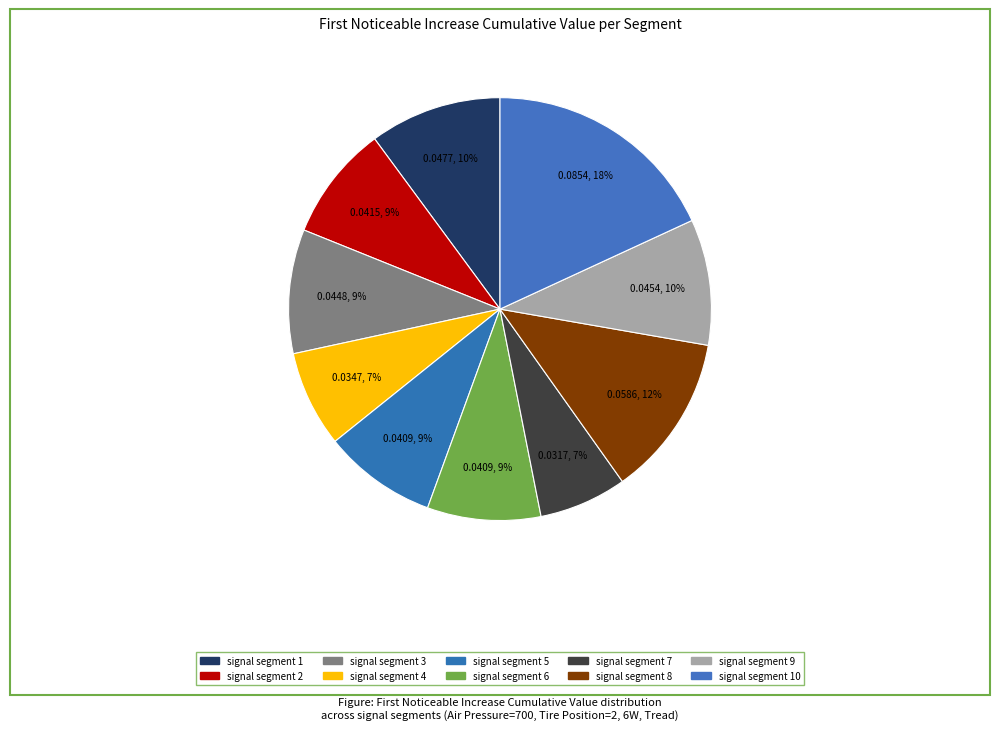

What is the smallest slice in the pie chart?

signal segment 7